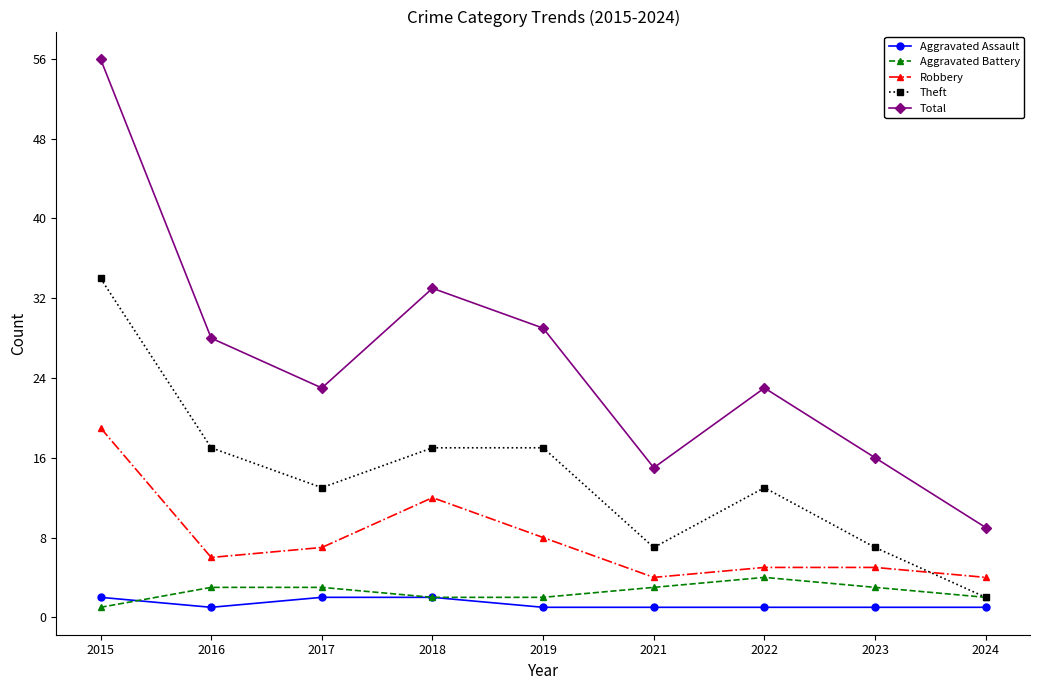

How many interior local valleys does the Total series have?

2